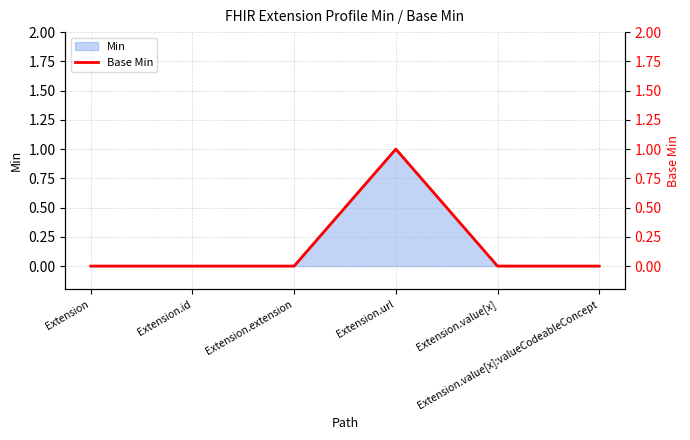

Read the value at Extension.url.

1